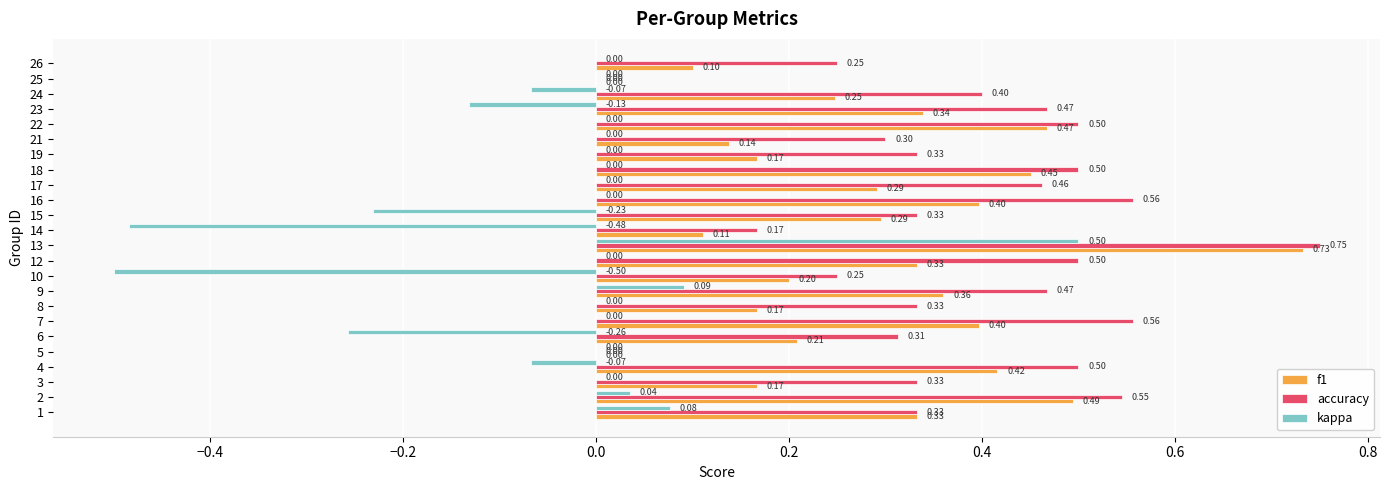

Between 5 and 15, which series saw the biggest shift?

accuracy